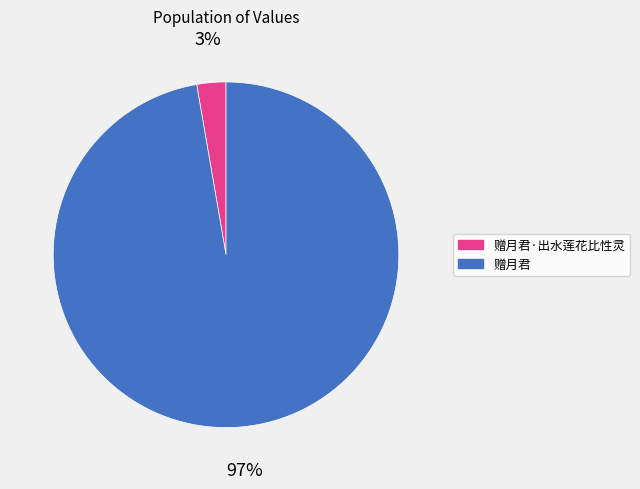

Which has a higher value, 赠月君·出水莲花比性灵 or 赠月君?

赠月君